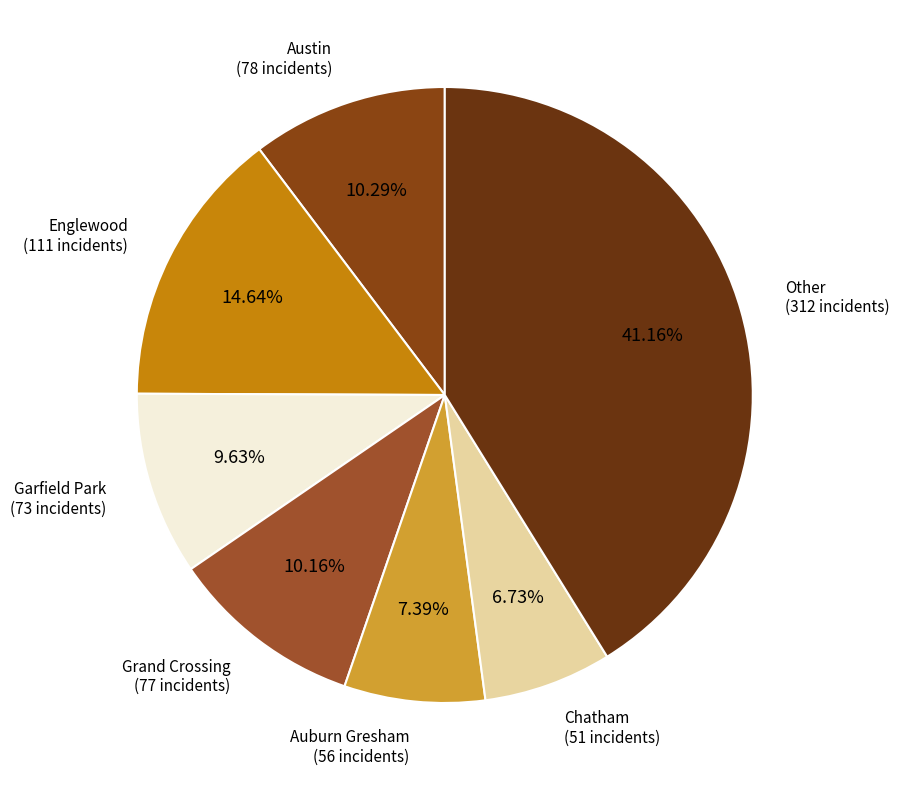

To the nearest percent, what is the combined percentage of Auburn Gresham and Englewood?

22%